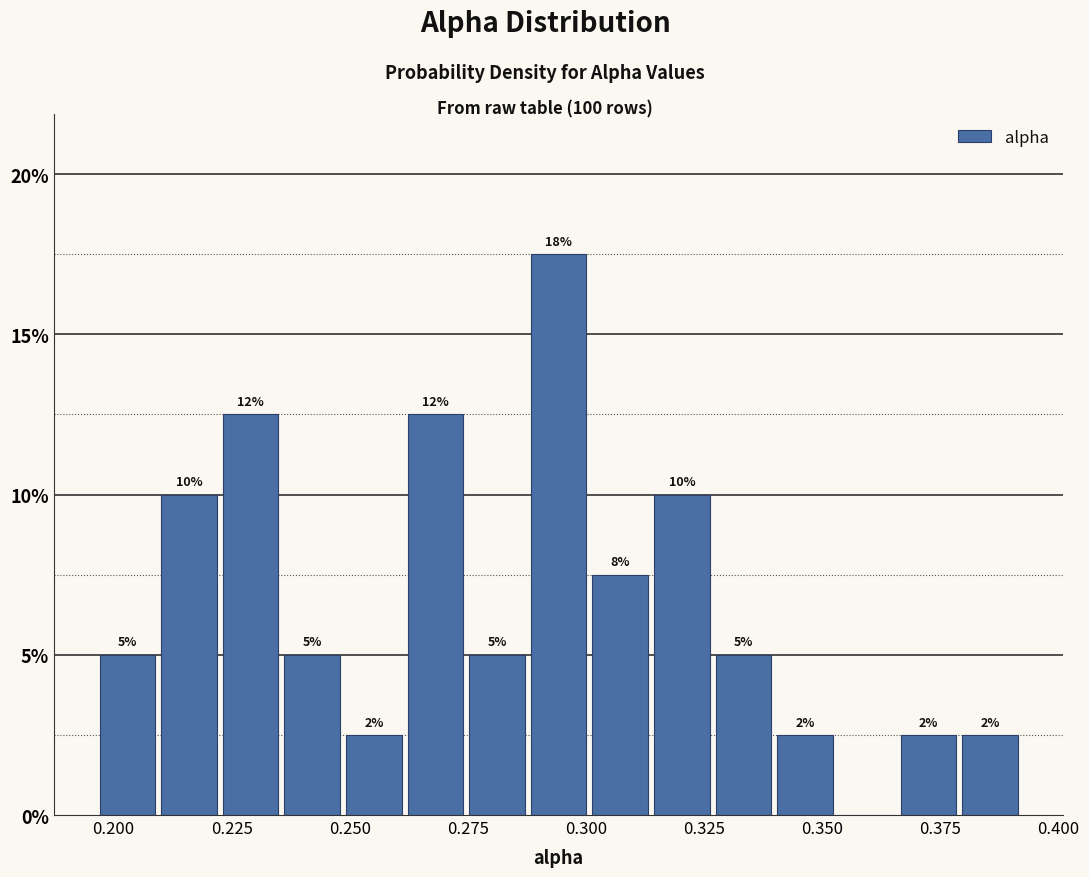

Read against the x-axis, roughly where is the centre of the tallest bar?

0.295